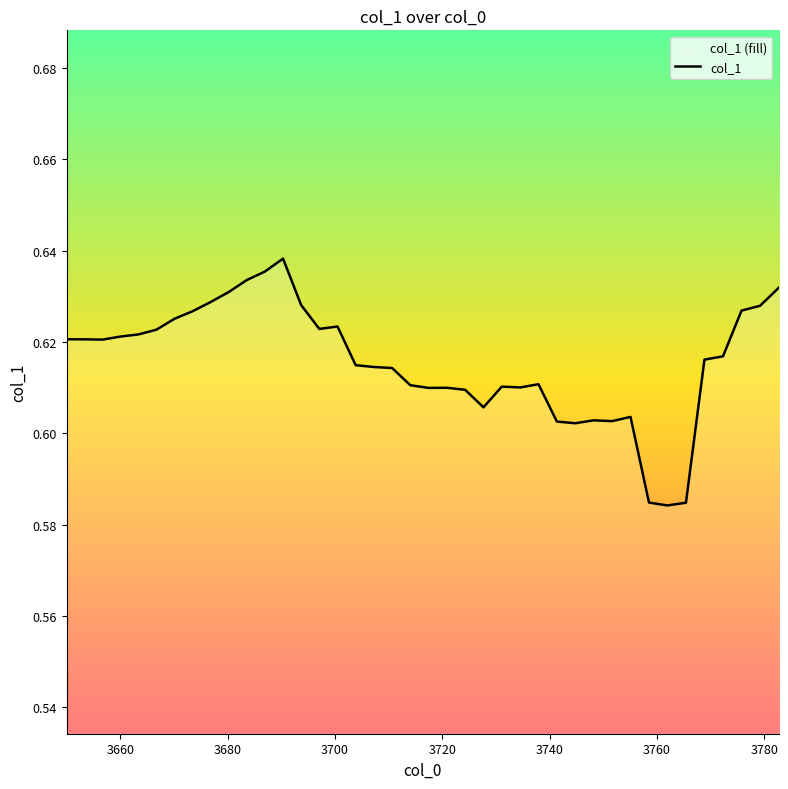

What is the average value?

0.6